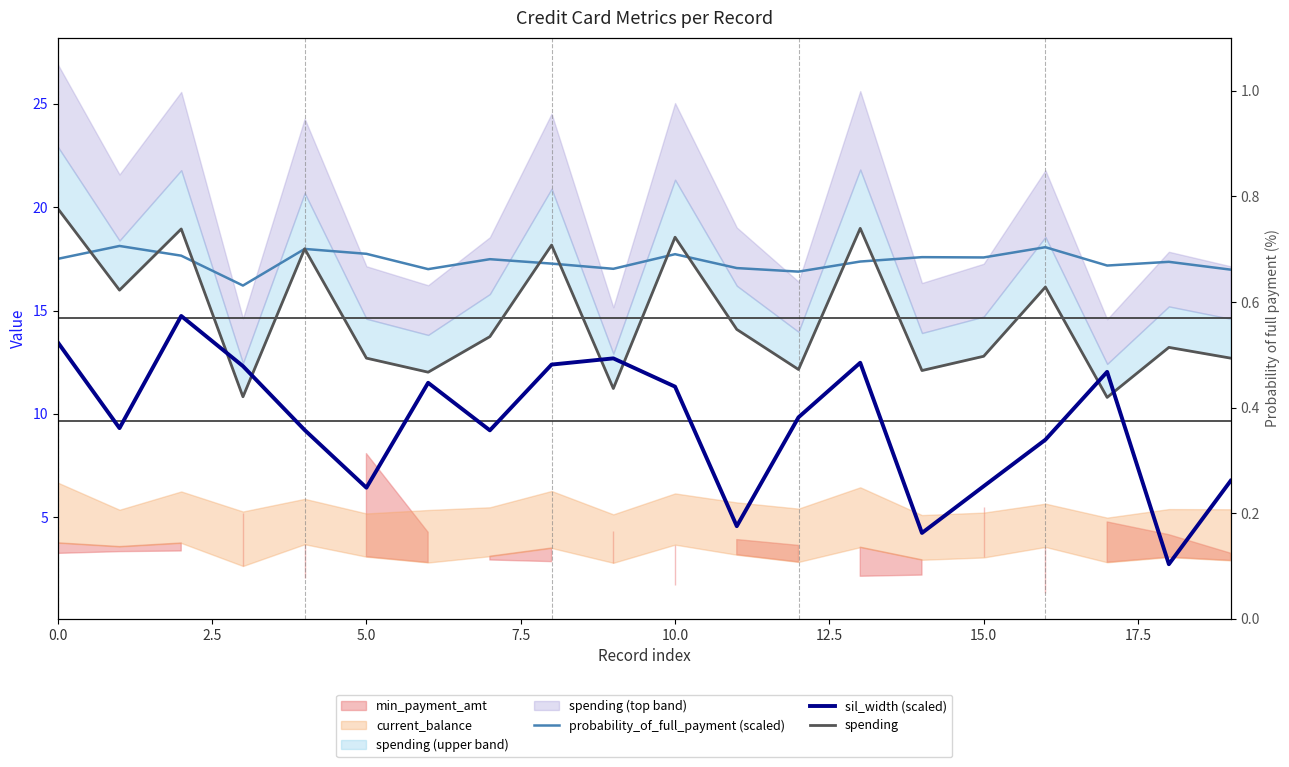

What is the average value of the sil_width (scaled) series?

9.5